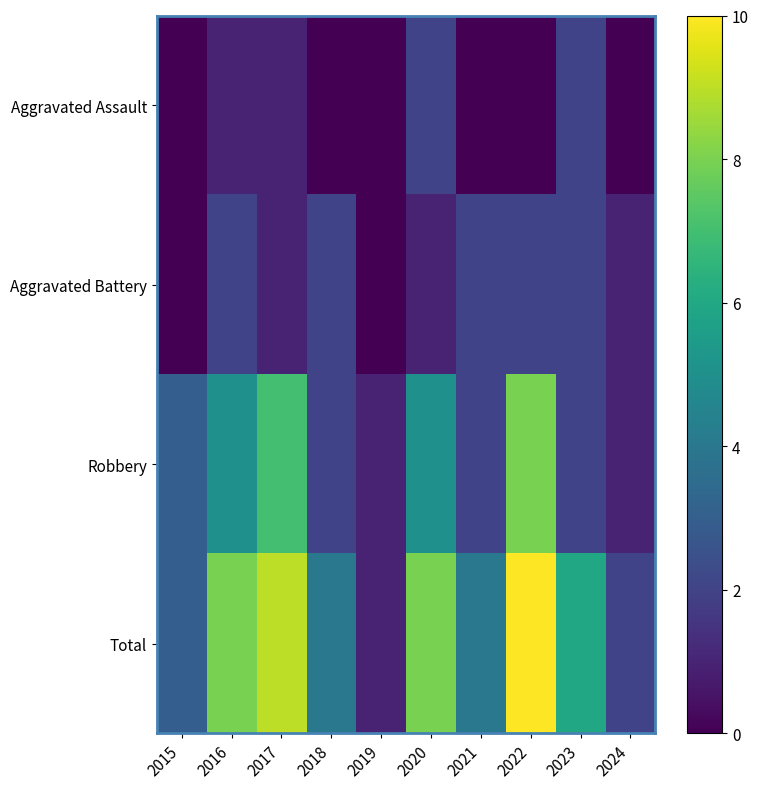

How many distinct data groups are displayed?

4